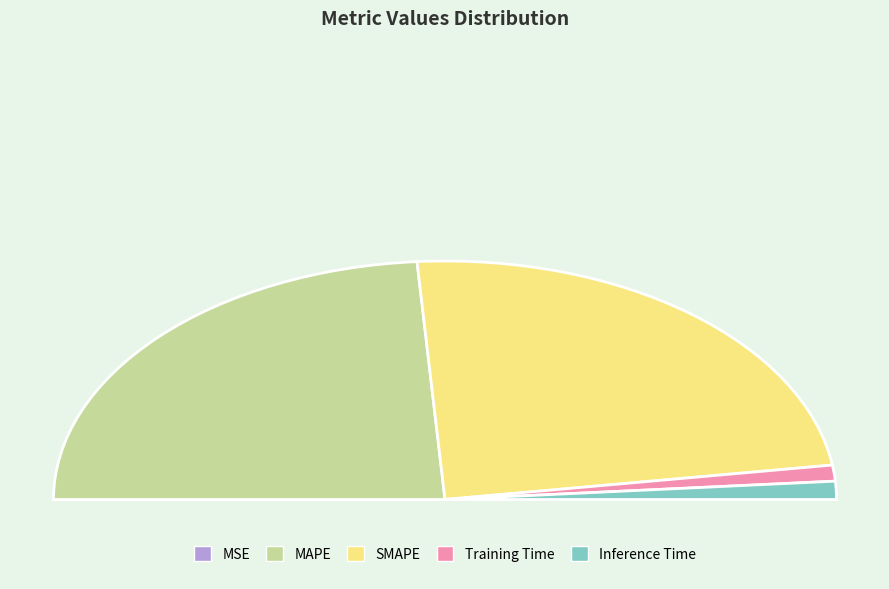

What is the change in value from MAPE to Inference Time?

-0.2